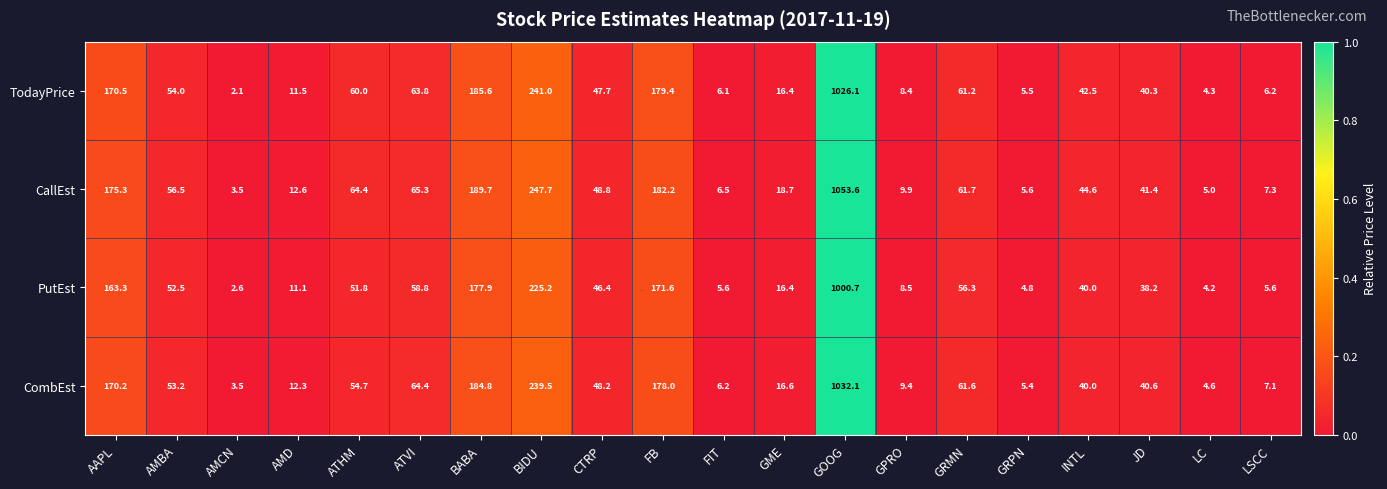

What is the difference between the highest and lowest values at AMD?

1.5